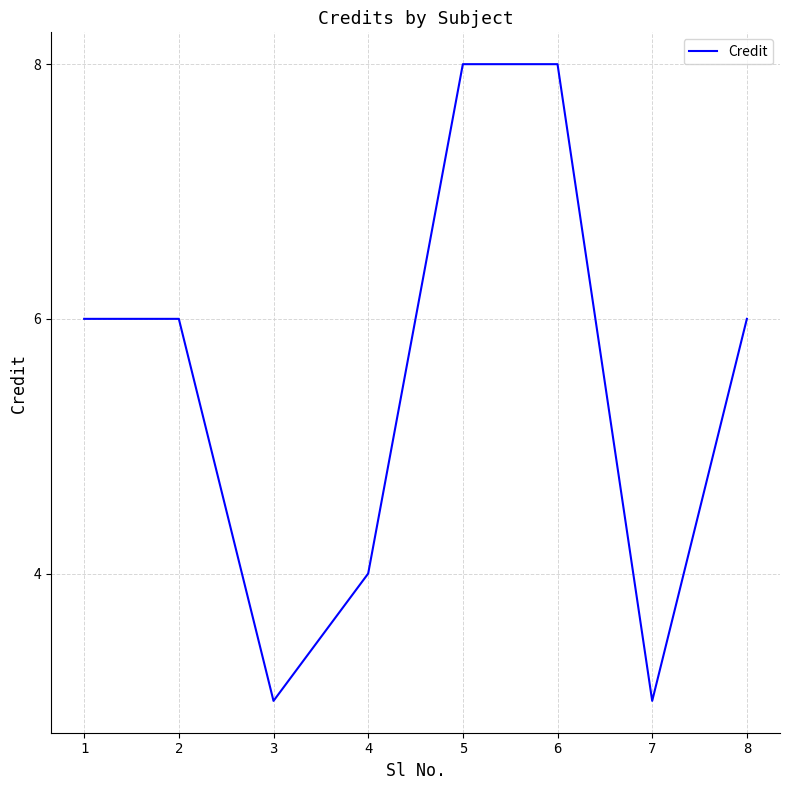

What is the smallest value displayed?

3